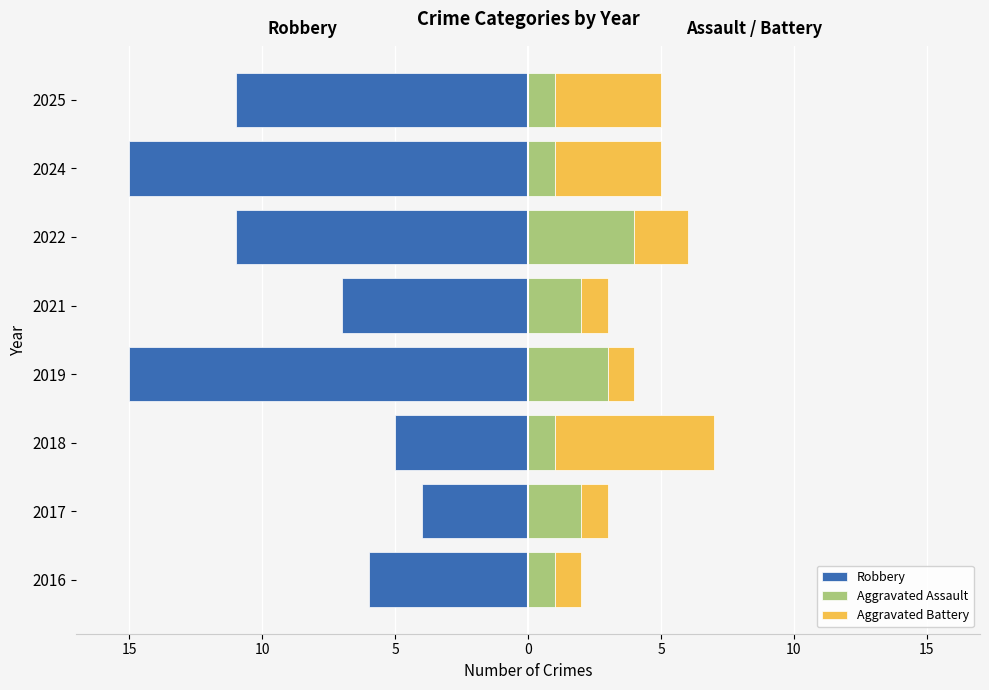

Reading left to right, extract all data points from this chart.

Robbery: -6	-4	-5	-15	-7	-11	-15	-11
Aggravated Assault: 1	2	1	3	2	4	1	1
Aggravated Battery: 1	1	6	1	1	2	4	4